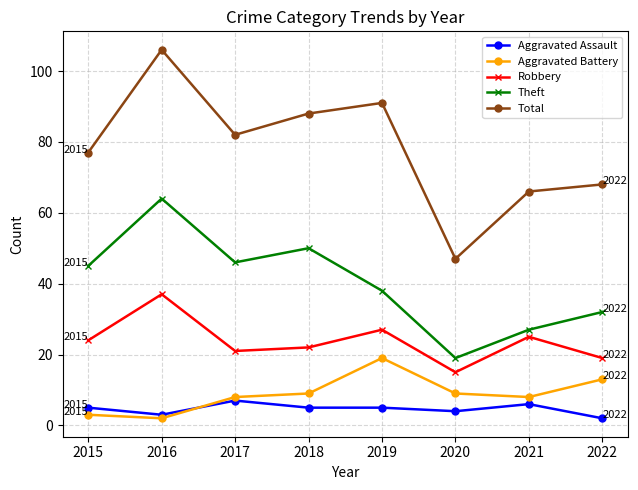

List the labels in order of Theft value, largest first.

2016, 2018, 2017, 2015, 2019, 2022, 2021, 2020